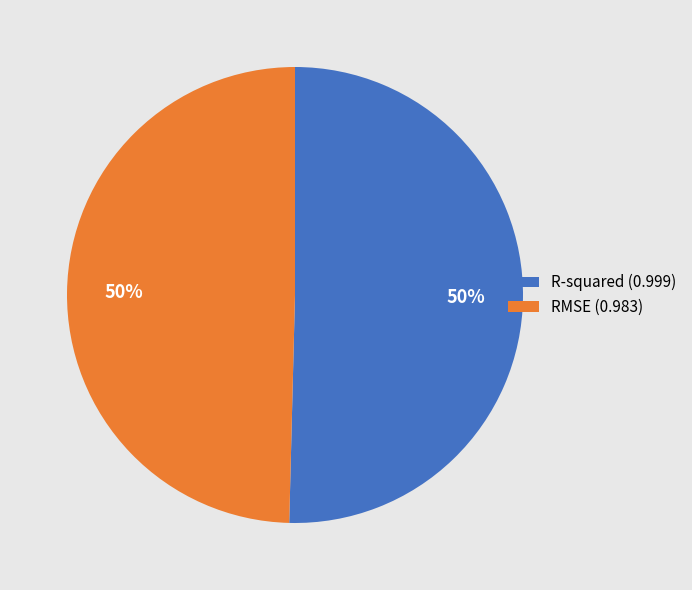

To the nearest percent, what is the average slice percentage?

50%